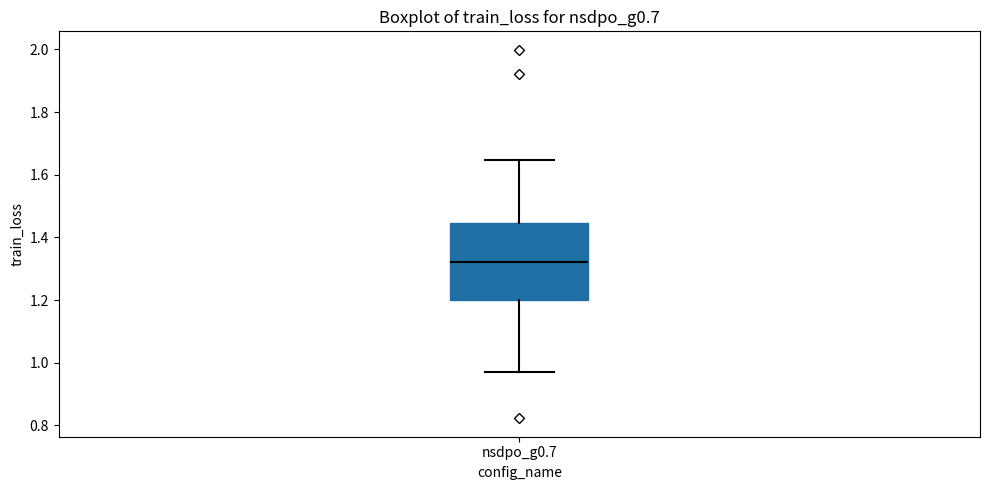

Where does the upper whisker of the box for nsdpo_g0.7 end on the y-axis? The values are not printed on the chart, so give them approximately, as read against the axis.

1.64